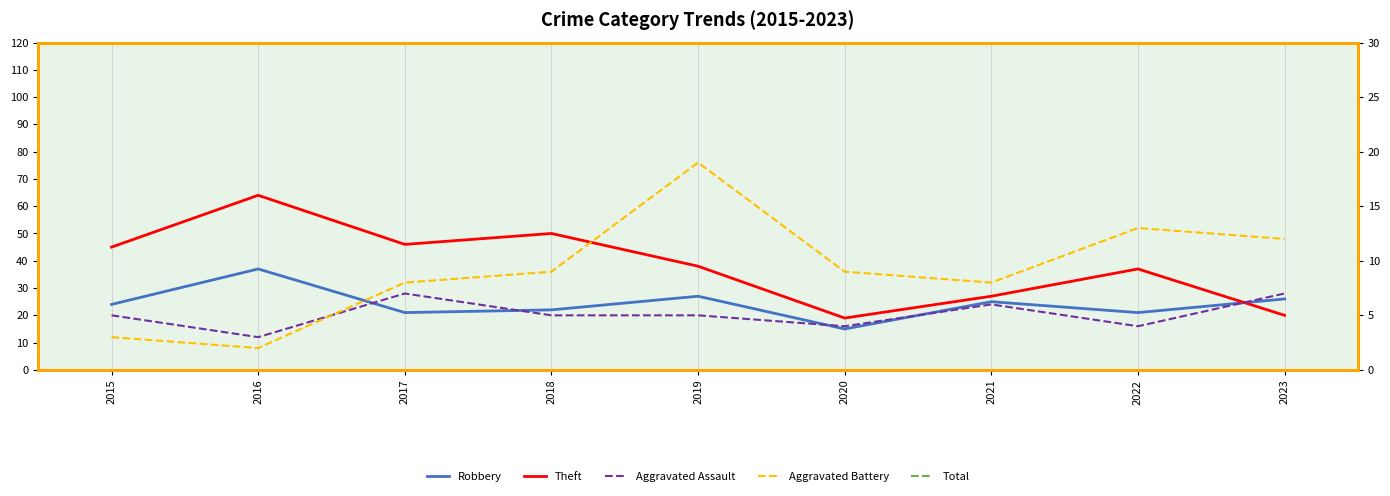

What is the value of the Aggravated Battery point at the 2nd from the left?

2